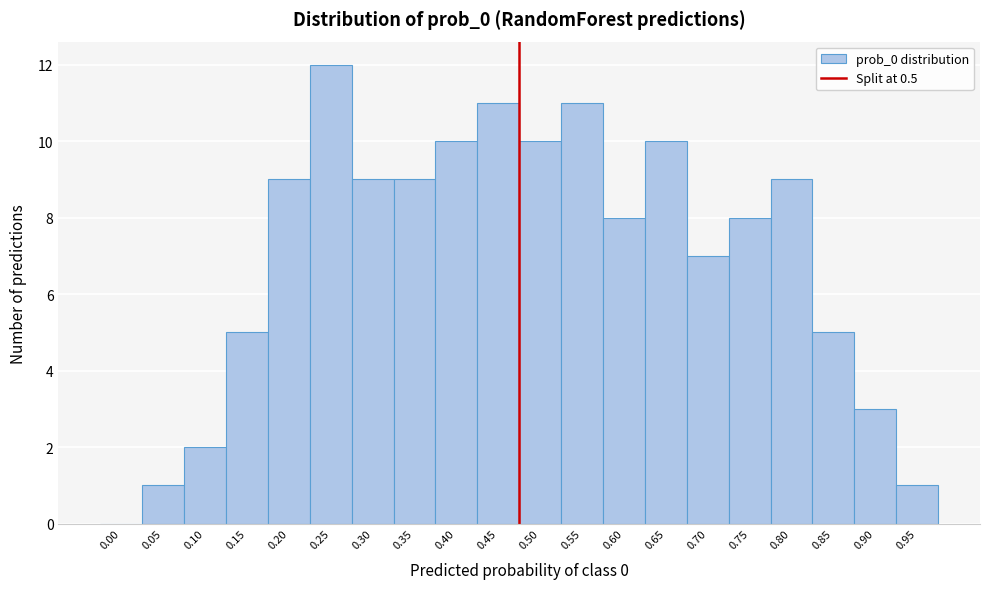

Reading right to left, extract all data points from this chart.

0.95=1	0.90=3	0.85=5	0.80=9	0.75=8	0.70=7	0.65=10	0.60=8	0.55=11	0.50=10	0.45=11	0.40=10	0.35=9	0.30=9	0.25=12	0.20=9	0.15=5	0.10=2	0.05=1	0.00=0